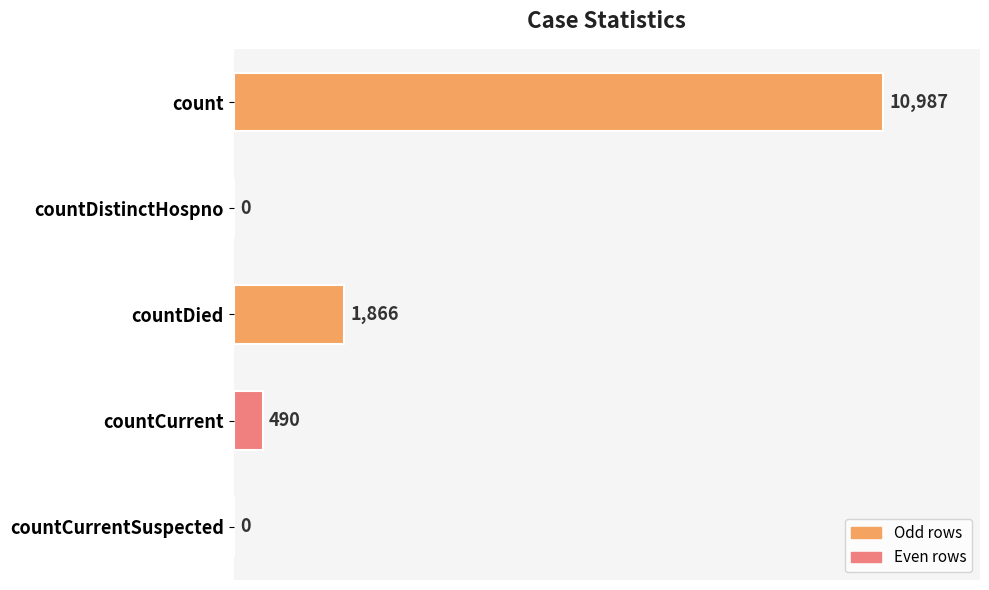

The value at countDied is 1866. True or false?

True